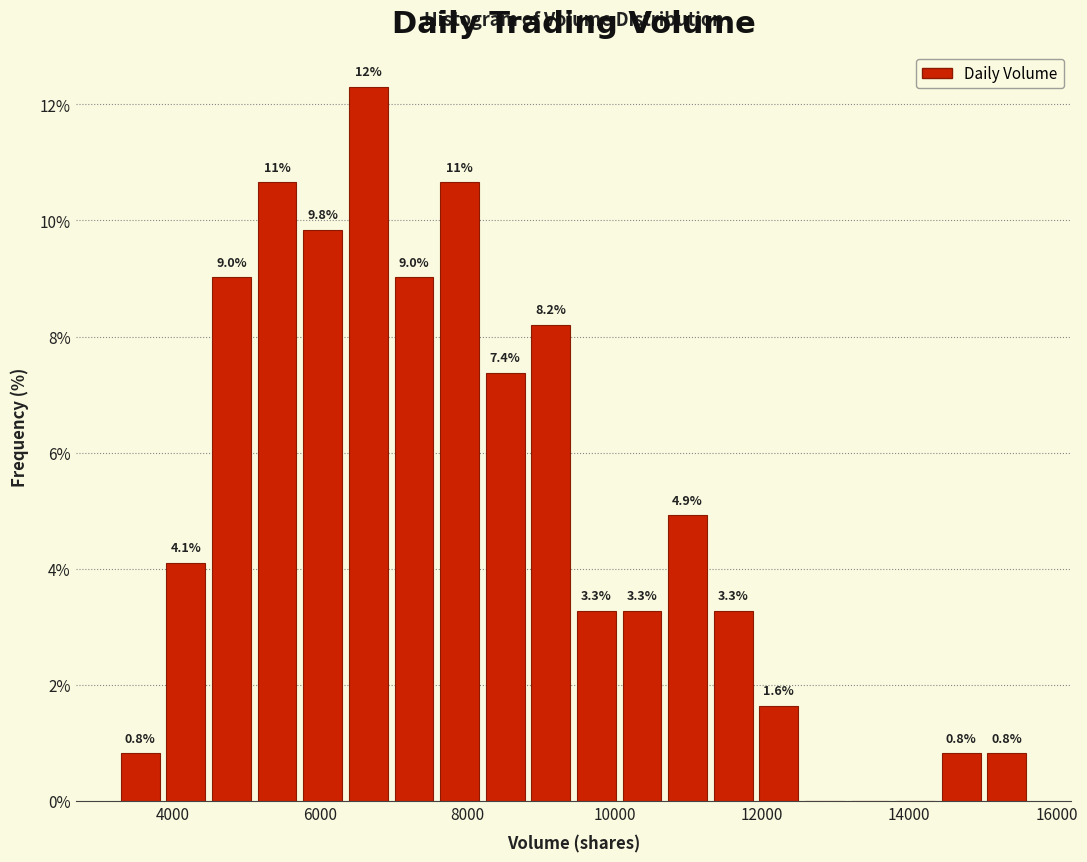

Read against the x-axis, roughly where is the centre of the tallest bar?

6600